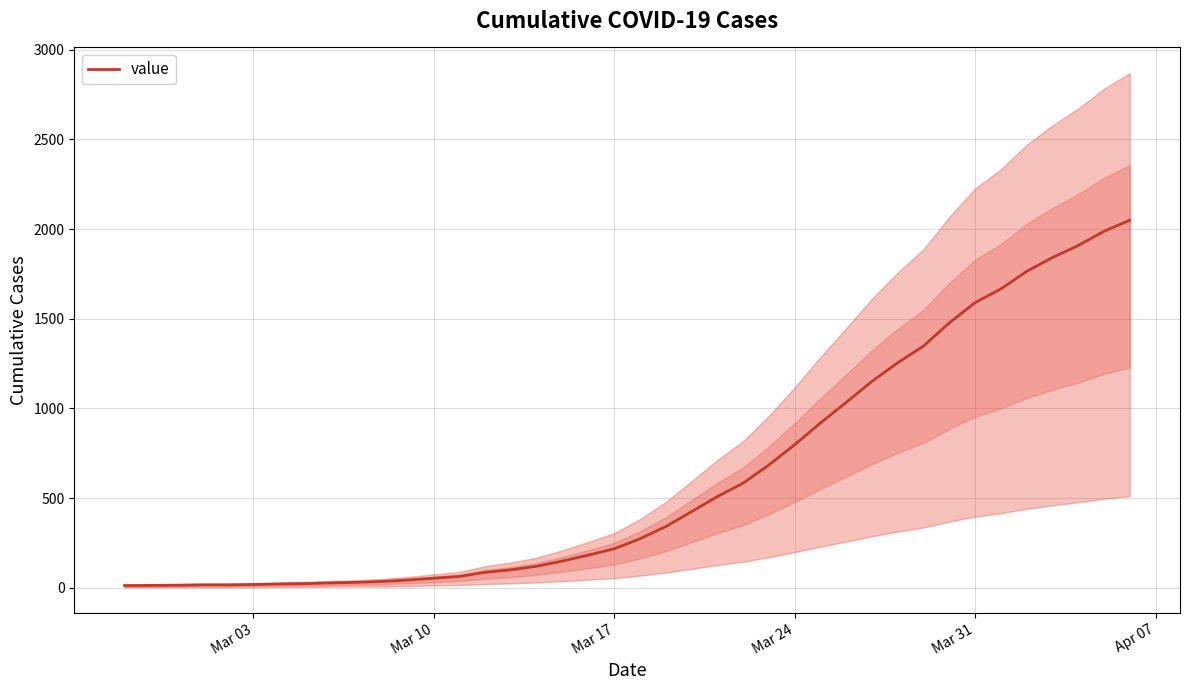

What is the highest value of the value series?

2049